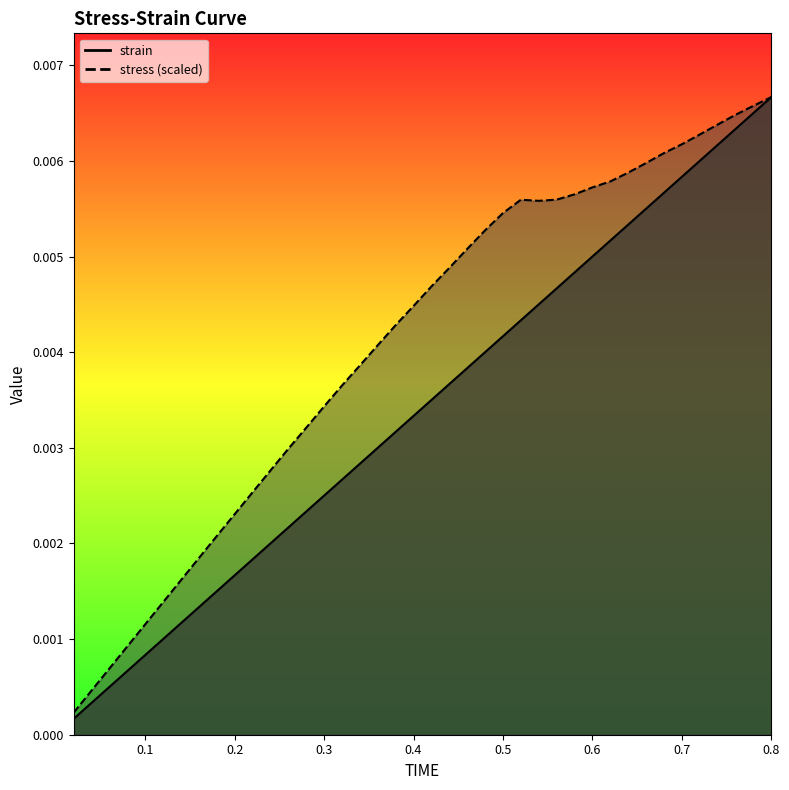

Which series has the largest total across all categories?

stress